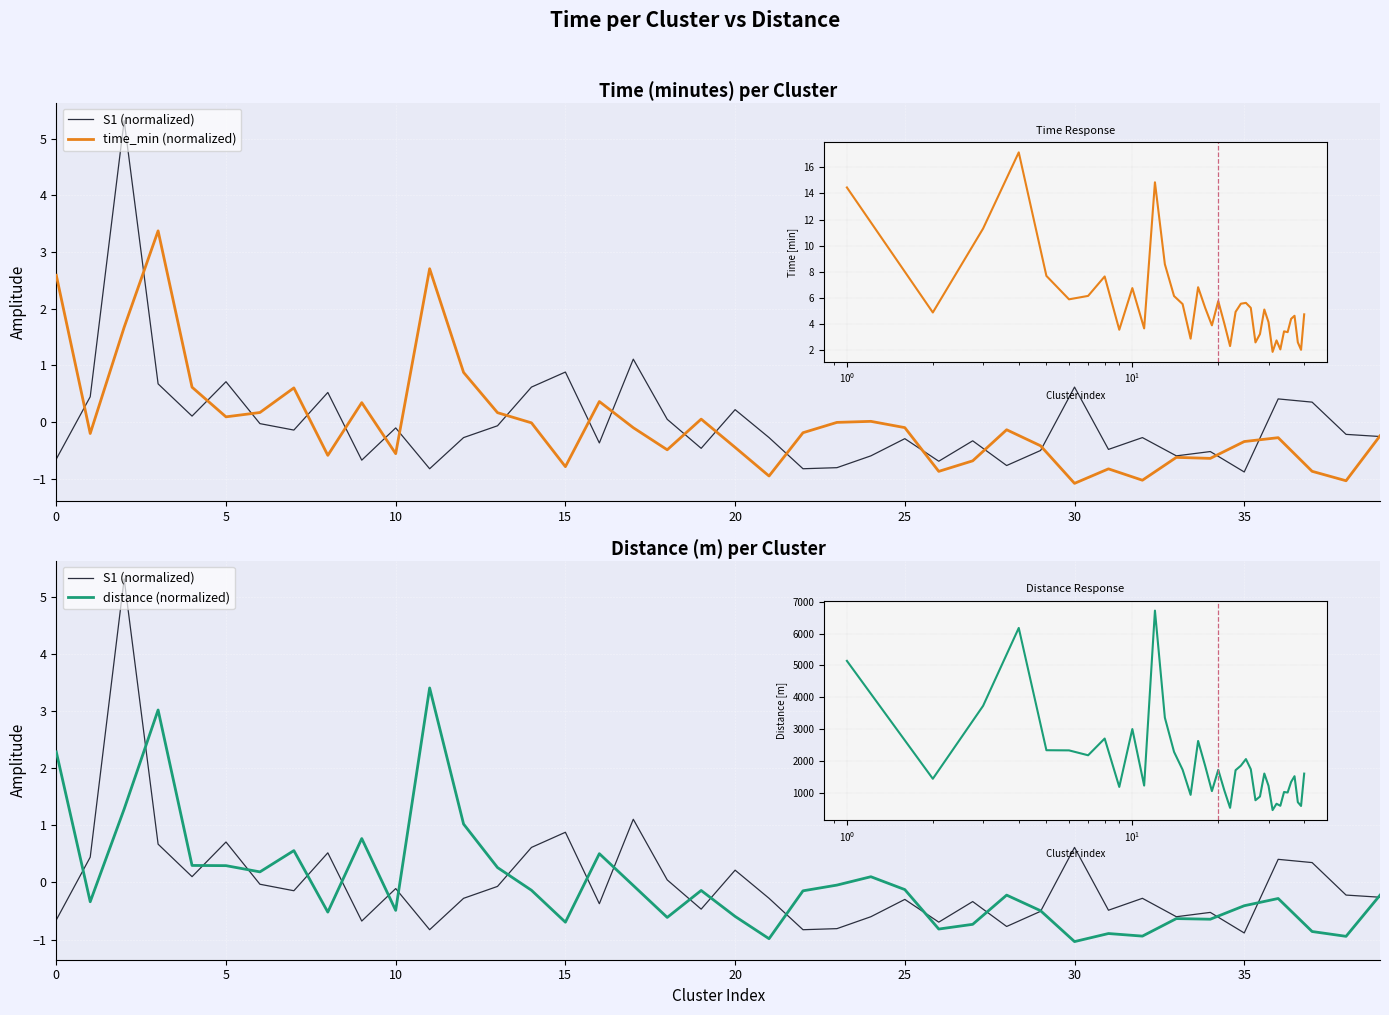

Reading right to left, list all the values displayed in this chart.

S1 (normalized): -0.3	-0.2	0.3	0.4	-0.9	-0.5	-0.6	-0.3	-0.5	0.6	-0.5	-0.8	-0.3	-0.7	-0.3	-0.6	-0.8	-0.8	-0.3	0.2	-0.5	0.0	1.1	-0.4	0.9	0.6	-0.1	-0.3	-0.8	-0.1	-0.7	0.5	-0.1	-0.0	0.7	0.1	0.7	5.3	0.4	-0.7
time_min (normalized): -0.2	-1.0	-0.9	-0.3	-0.3	-0.6	-0.6	-1.0	-0.8	-1.1	-0.4	-0.1	-0.7	-0.9	-0.1	0.0	-0.0	-0.2	-1.0	-0.5	0.0	-0.5	-0.1	0.4	-0.8	-0.0	0.2	0.9	2.7	-0.6	0.3	-0.6	0.6	0.2	0.1	0.6	3.4	1.7	-0.2	2.6
distance (normalized): -0.2	-0.9	-0.9	-0.3	-0.4	-0.6	-0.6	-0.9	-0.9	-1.0	-0.5	-0.2	-0.7	-0.8	-0.1	0.1	-0.0	-0.1	-1.0	-0.6	-0.1	-0.6	-0.1	0.5	-0.7	-0.1	0.3	1.0	3.4	-0.5	0.8	-0.5	0.6	0.2	0.3	0.3	3.0	1.3	-0.3	2.3